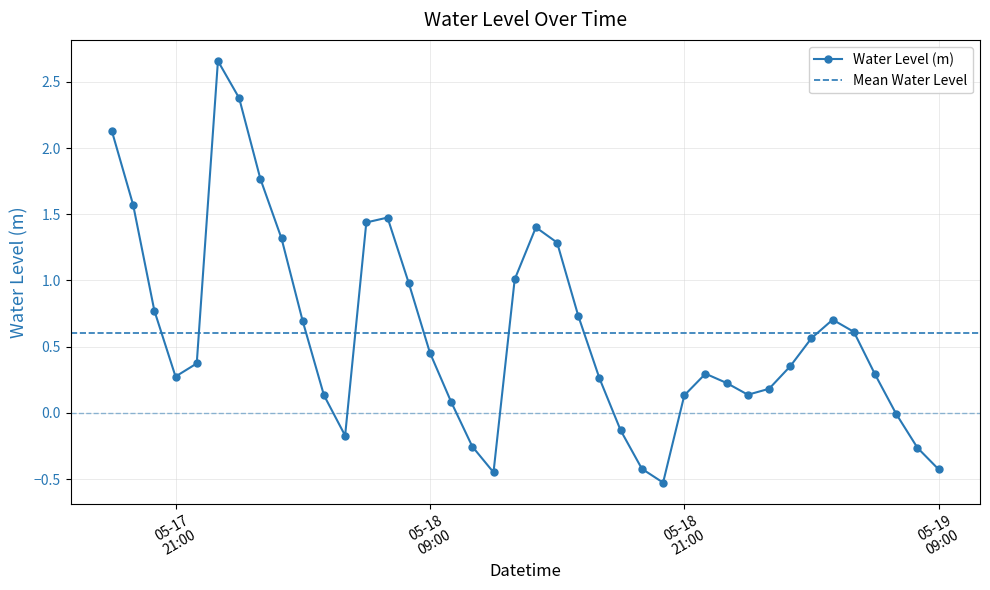

What is the average value?

0.6